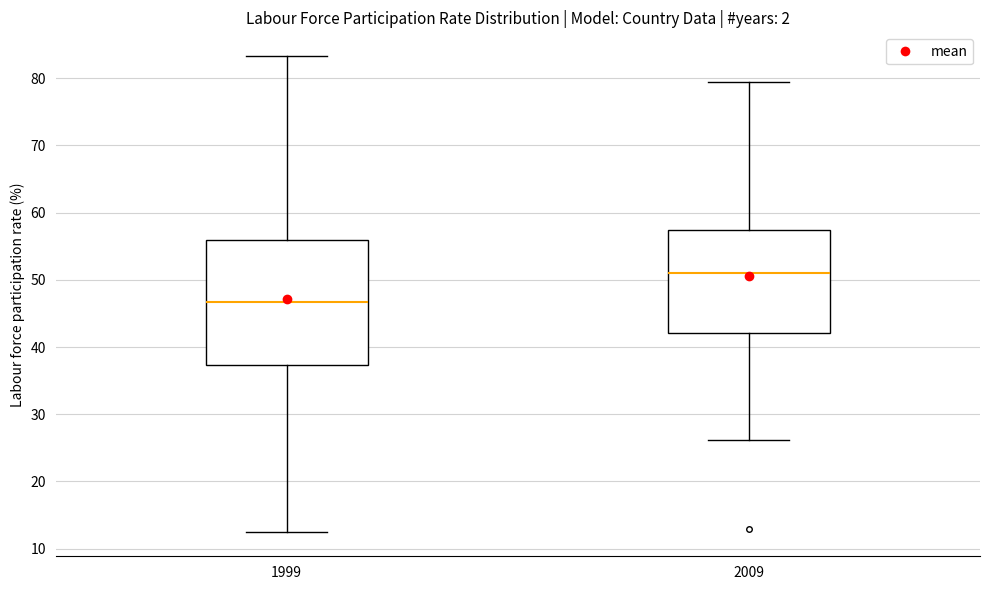

Reading left to right, transcribe this box plot: for each box, give where its median line is, the range the box spans, and where its two whiskers end, as read against the y-axis. The values are not printed on the chart, so give them approximately, as read against the axis.

1999: median 47, box 37 to 56, whiskers 12 to 83
2009: median 51, box 42 to 57, whiskers 26 to 79